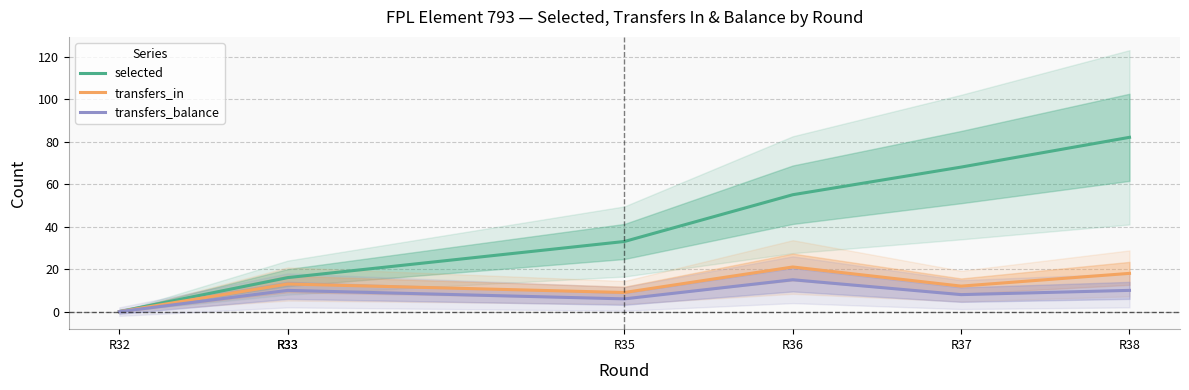

True or false: transfers_in and selected cross at least once.

False